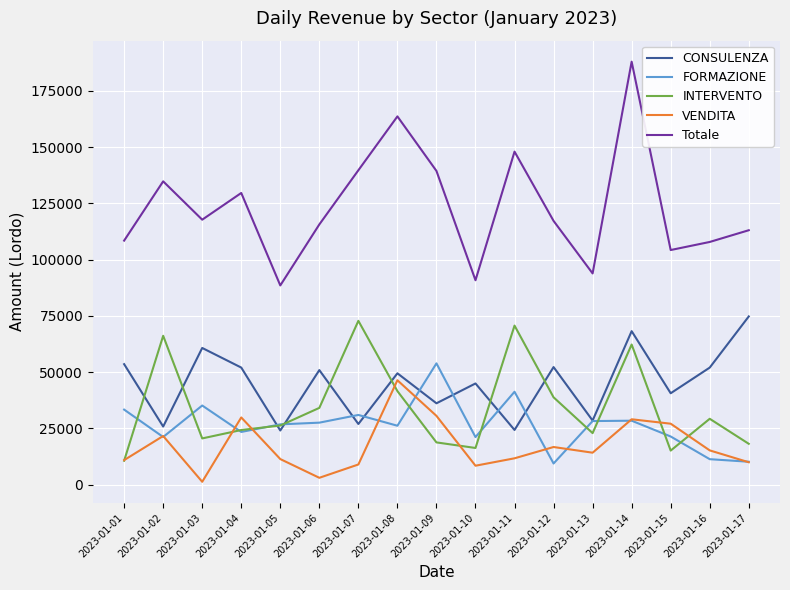

The value of VENDITA at 2023-01-13 is 14200.8. True or false?

True